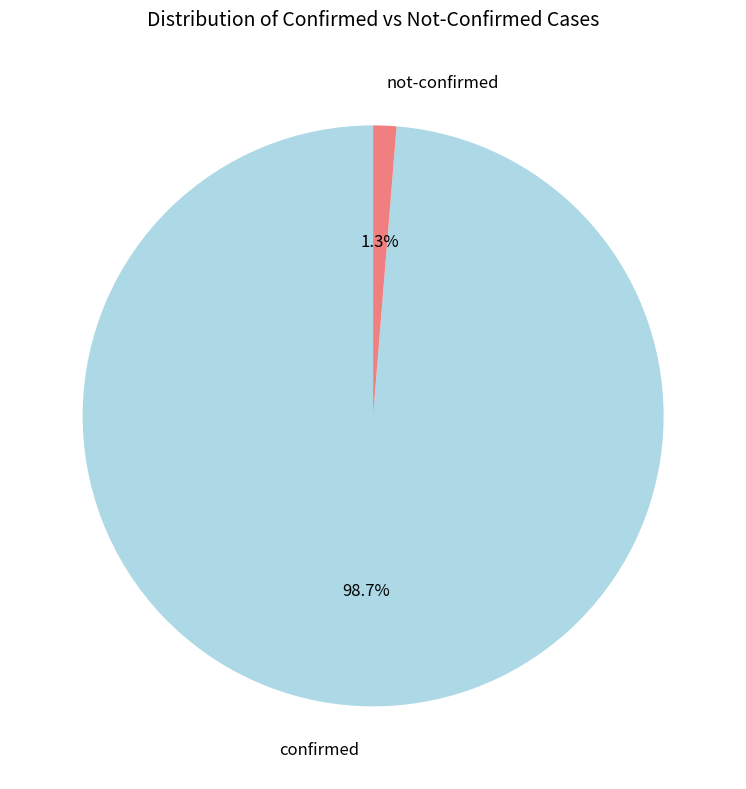

Rank the categories by value from highest to lowest.

confirmed, not-confirmed